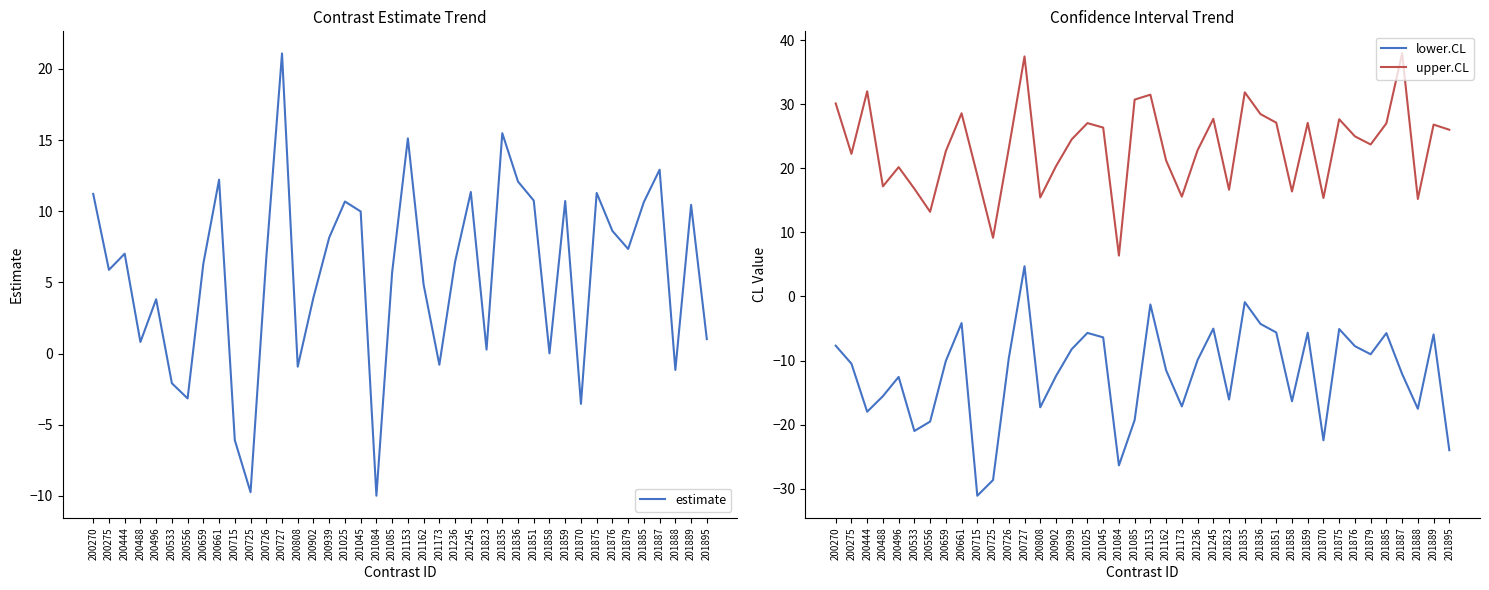

Rank the series at 201858 from lowest to highest value.

lower.CL, estimate, upper.CL